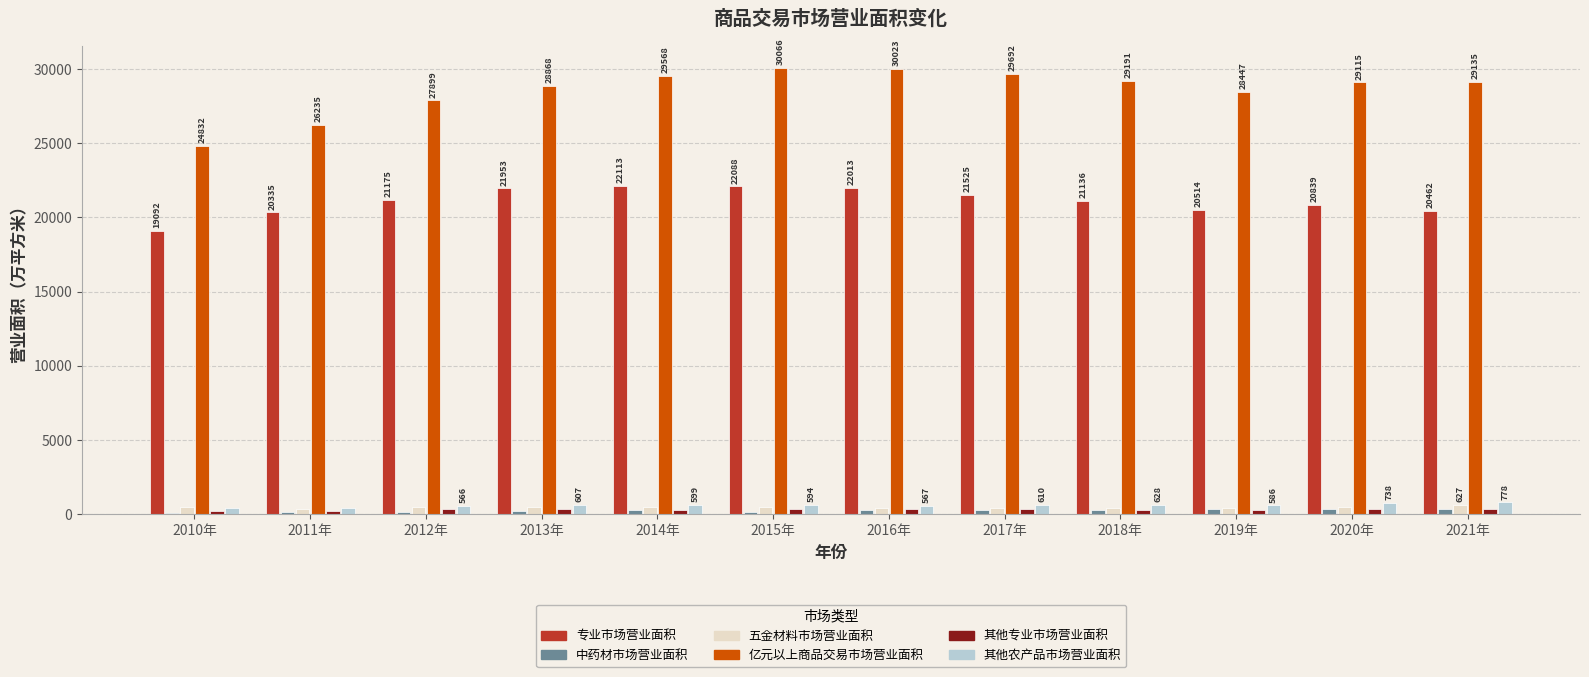

Are the bars horizontal?

No